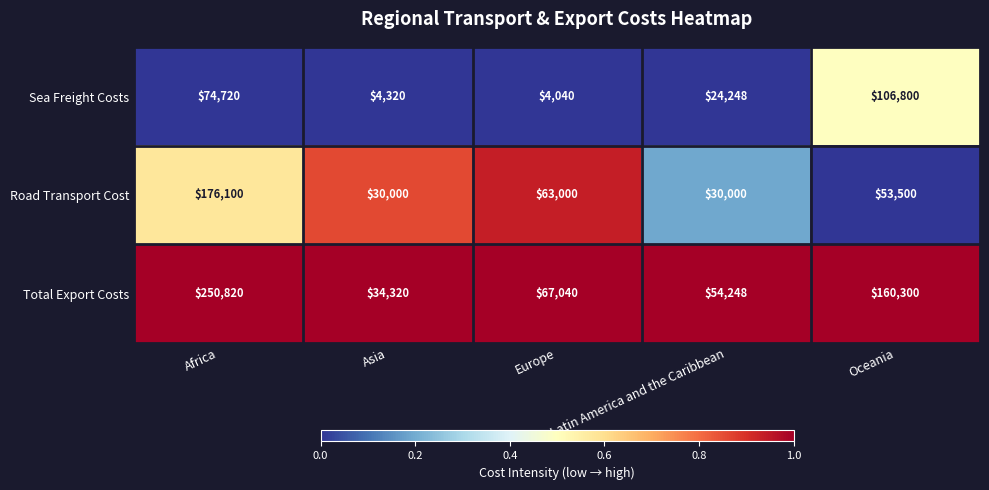

Rank the series by their maximum value, from highest to lowest.

Total Export Costs, Road Transport Cost, Sea Freight Costs